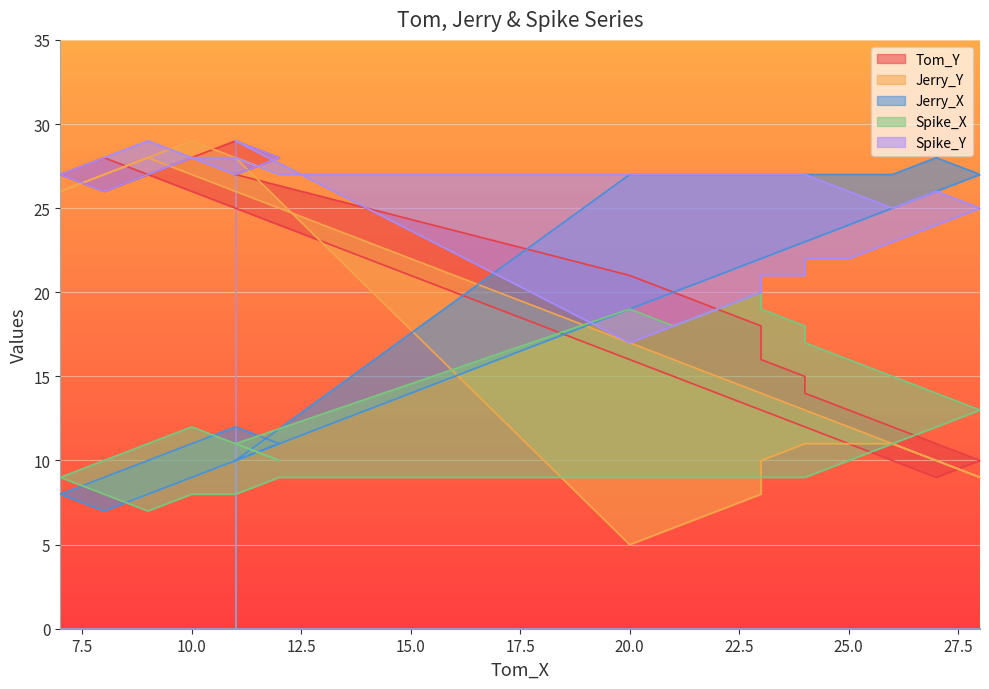

What is the average value of the Spike_X series?

12